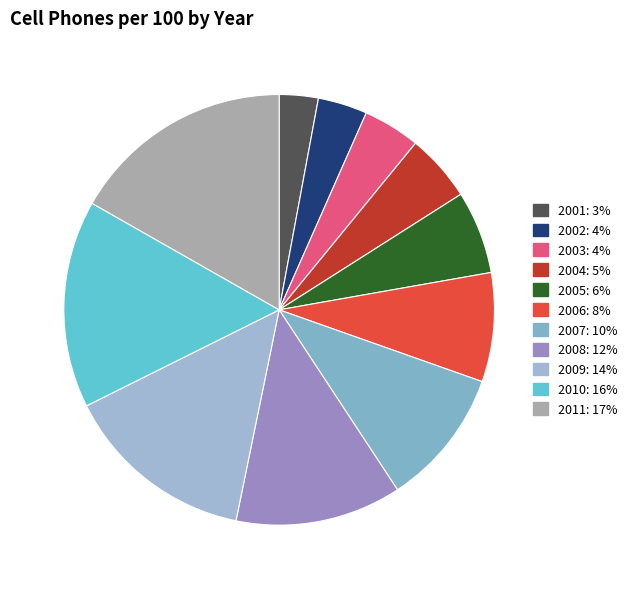

The 2002 slice represents 15% of the pie. True or false?

False